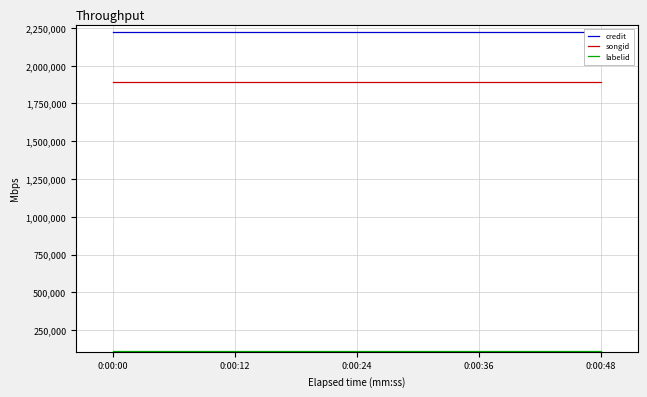

Count the number of data series in this chart.

3